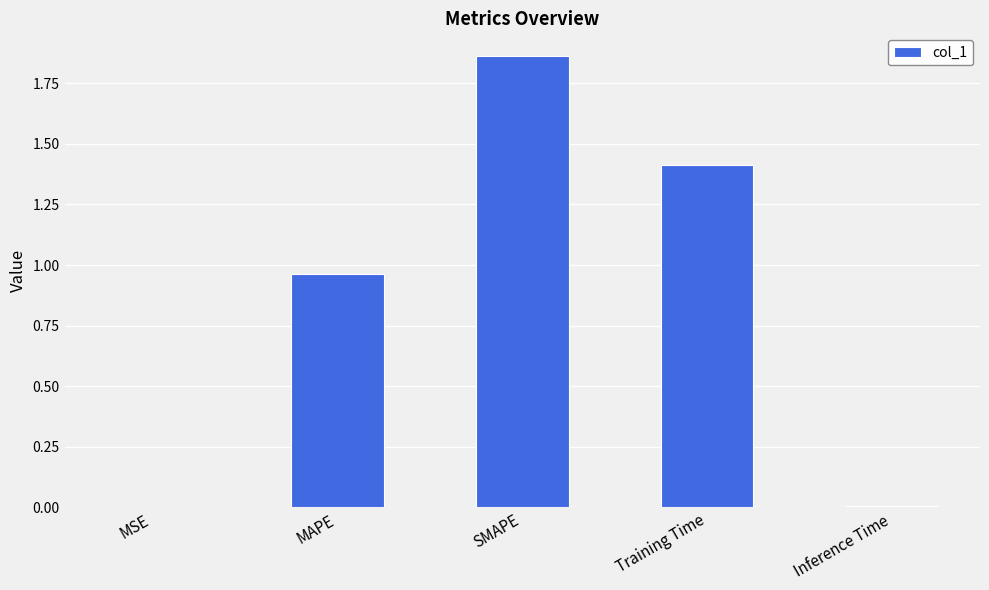

What is the sum of all values?

4.2